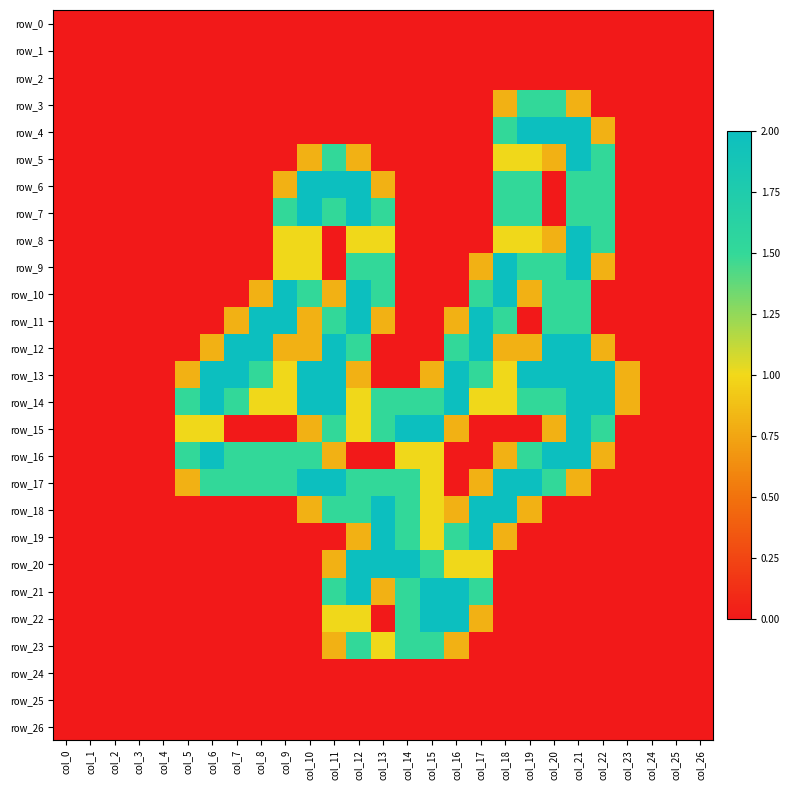

How many values in the row_23 series exceed 0?

6